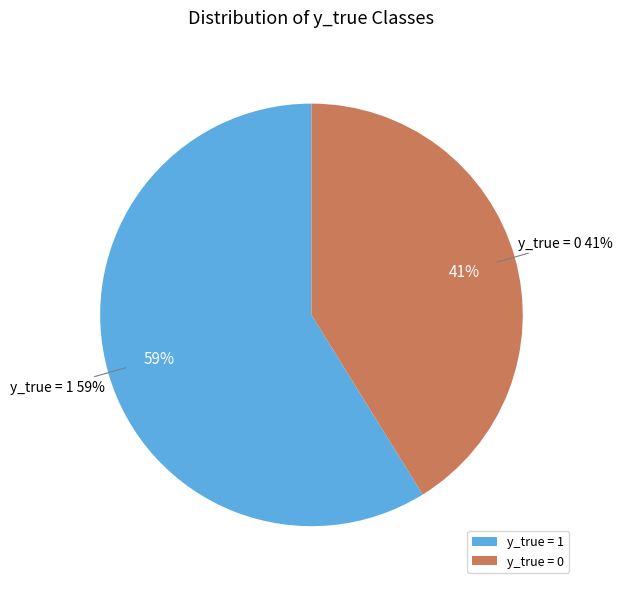

How many slices are in this pie chart?

2